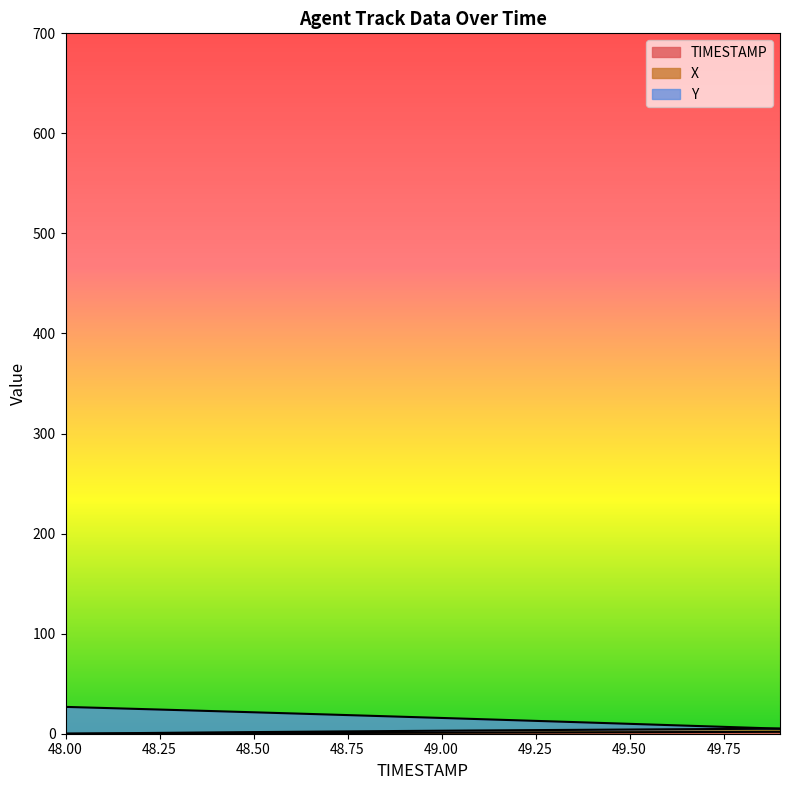

Rank the series by their maximum value, from highest to lowest.

Y, X, TIMESTAMP